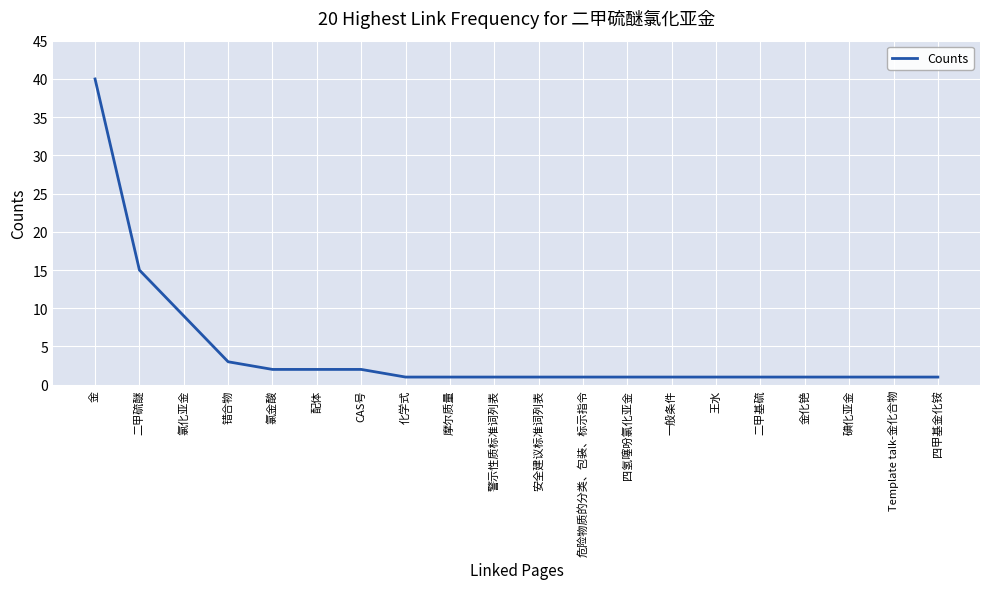

The value at 碘化亚金 is 1. True or false?

True